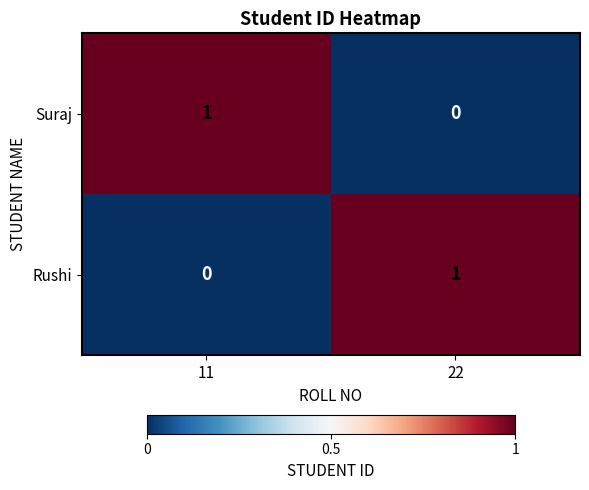

What is the greatest value displayed?

1